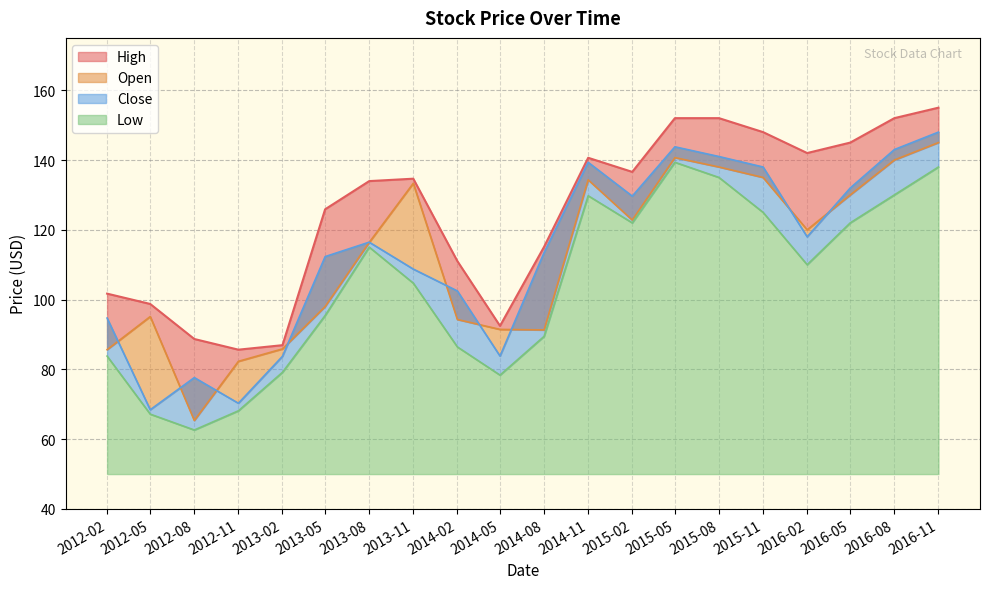

Which has a higher value, 2016-11 or 2012-08?

2016-11